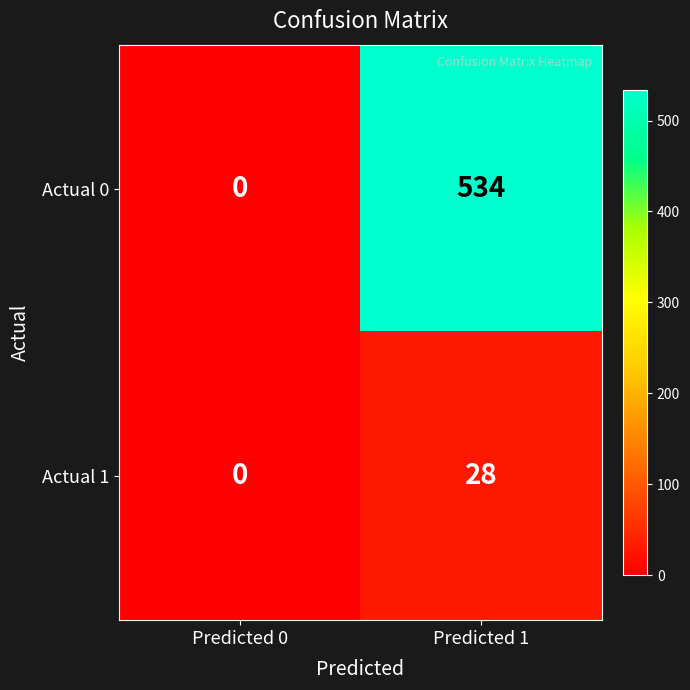

The value of Actual 1 at Predicted 1 is 6. True or false?

False